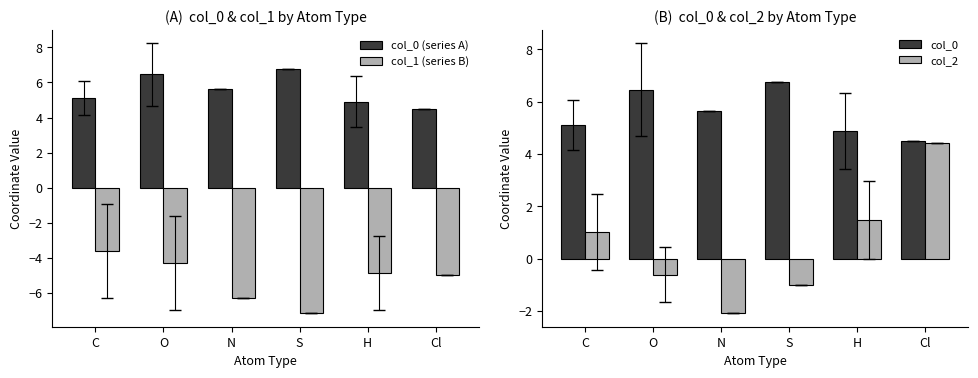

Is the value of col_2 at N greater than the value of col_0 (series A) at C?

No